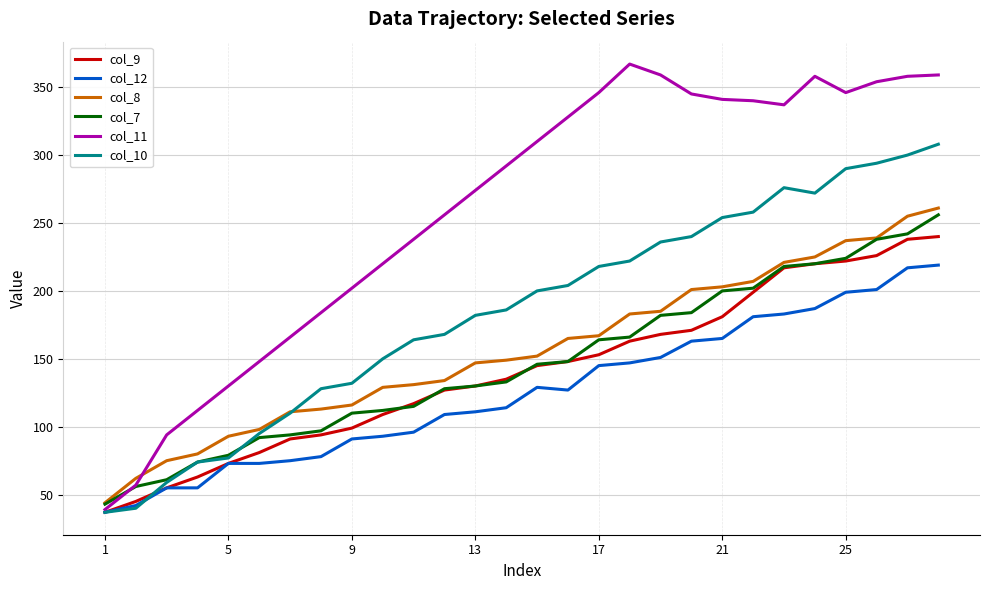

How many intersections are there between col_11 and col_8?

1